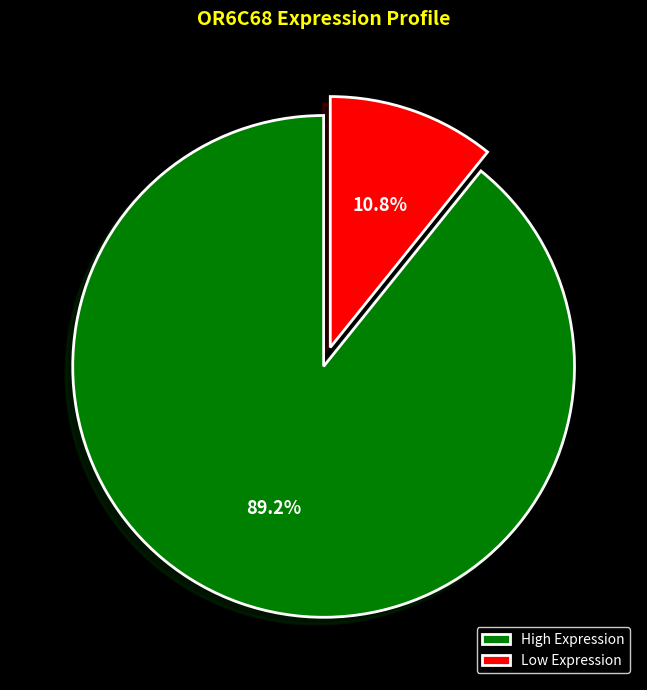

Which slice is the largest?

High Expression